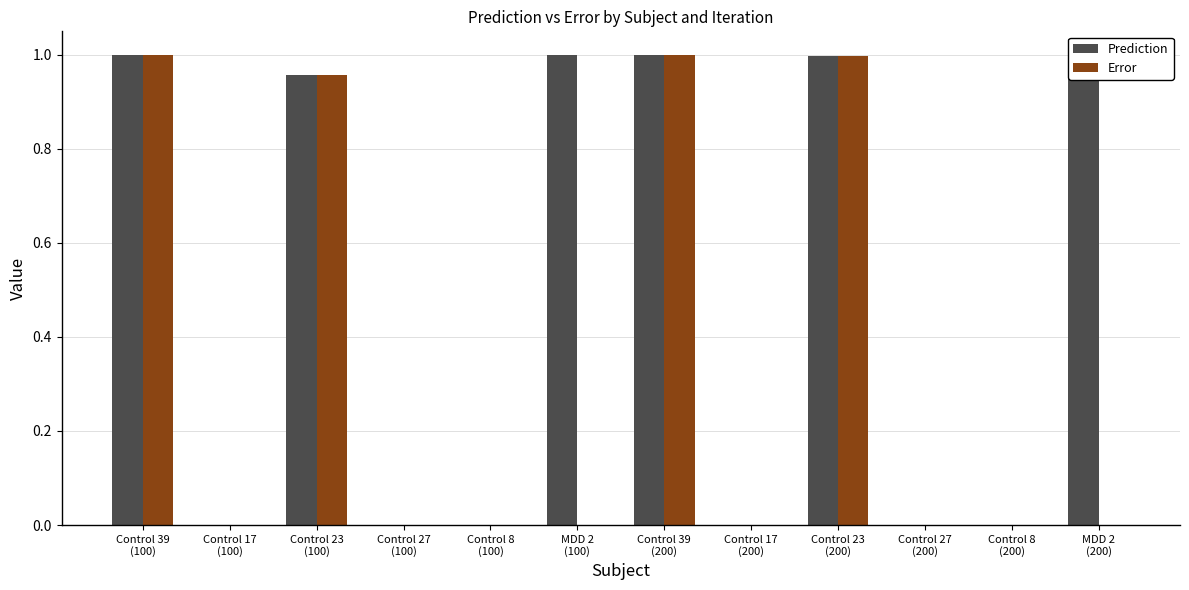

Which series has the largest range (max minus min)?

Prediction